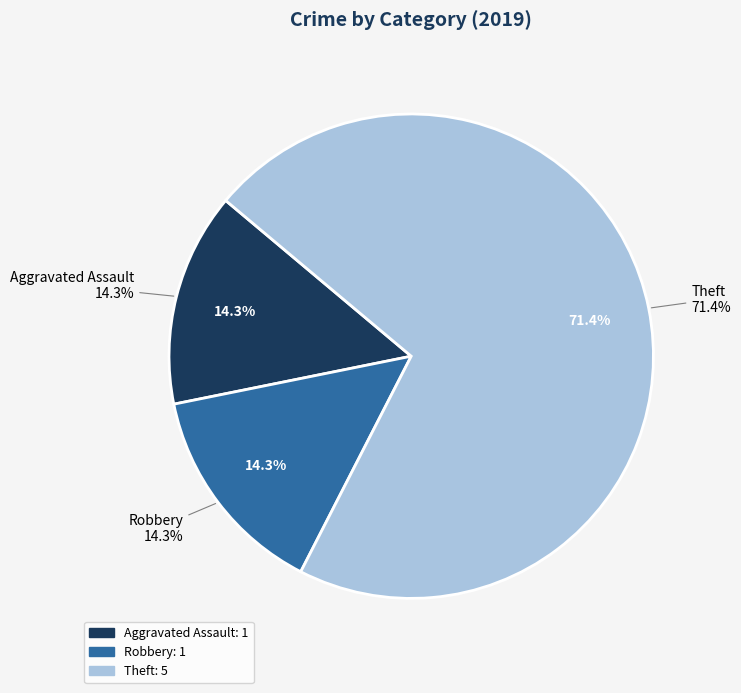

What is the smallest slice in the pie chart?

Aggravated Assault